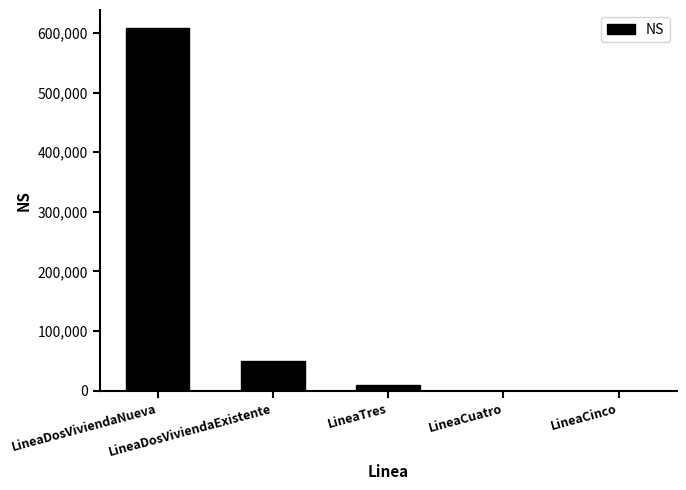

Reading left to right, what are all the values shown in this chart?

608055	49525	8634	0	0